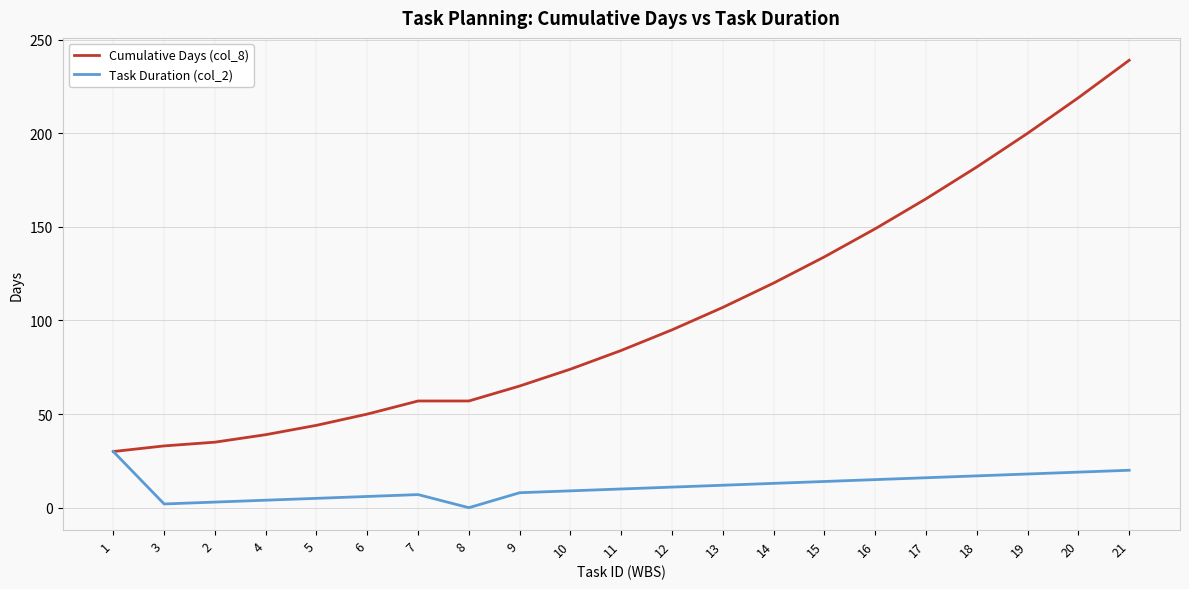

True or false: Cumulative Days (col_8) has a value of 225 at 17.

False